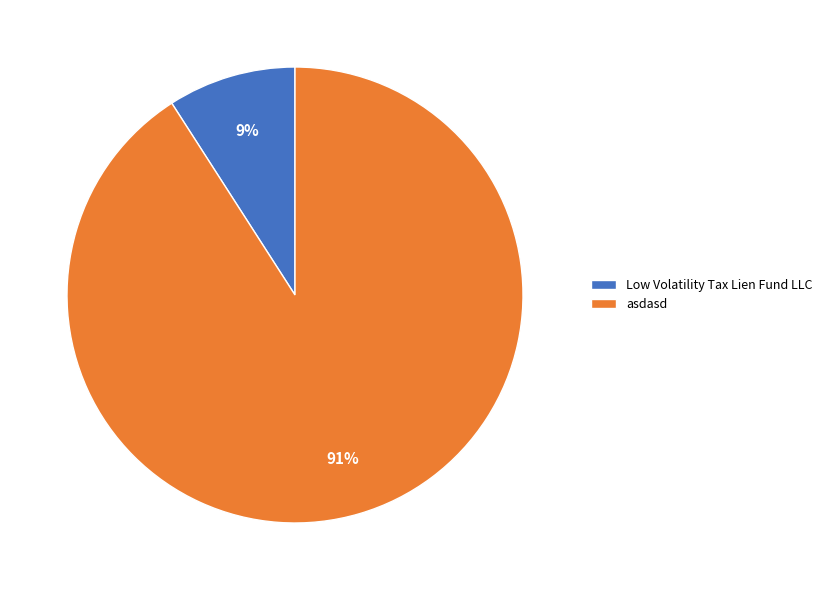

How many slices are in this pie chart?

2